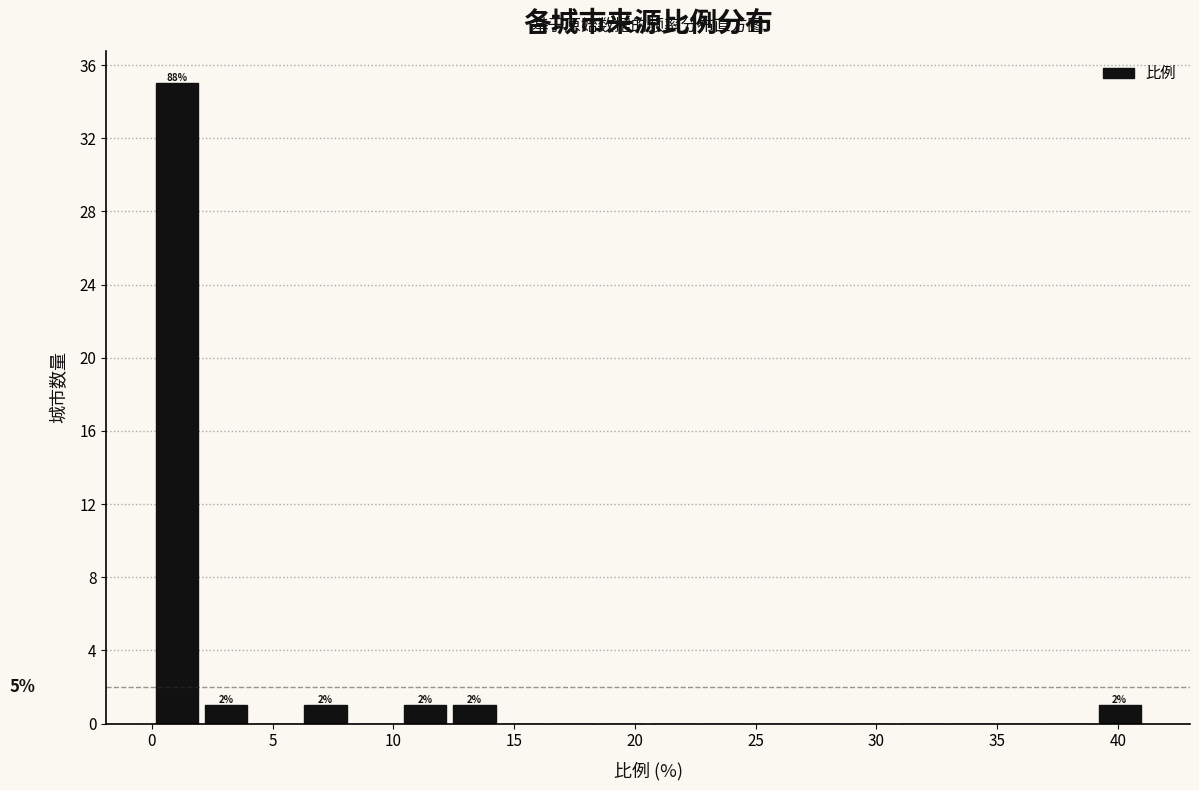

Which range on the x-axis has the tallest bar?

0.0 to 2.0